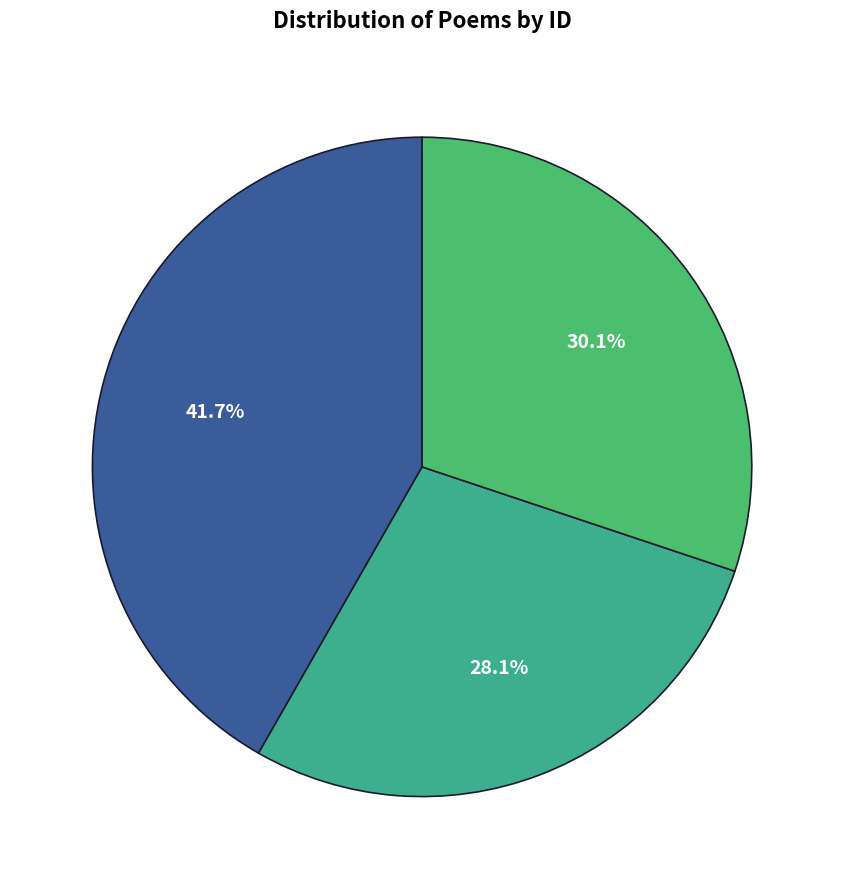

How many segments does this pie chart have?

3